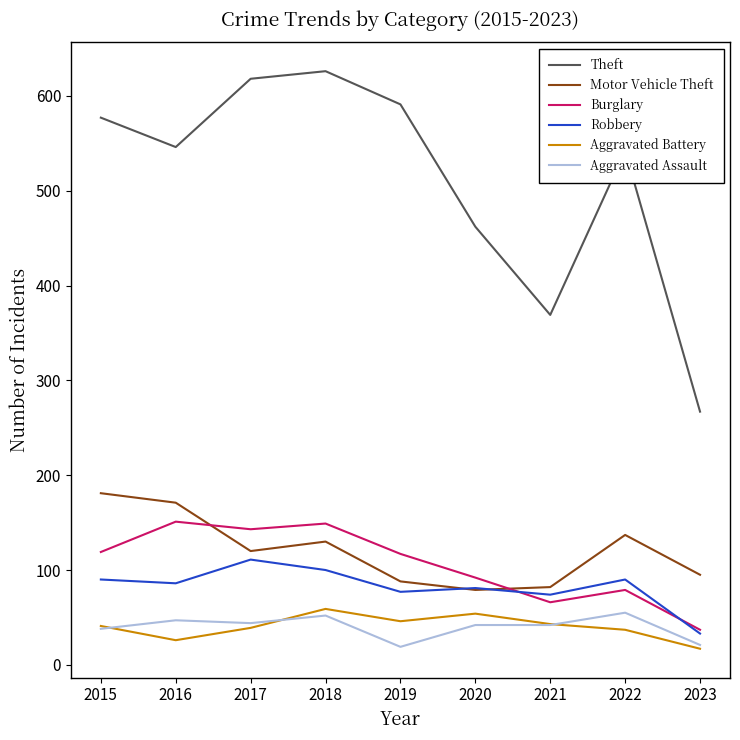

True or false: Theft and Motor Vehicle Theft intersect in this chart.

False